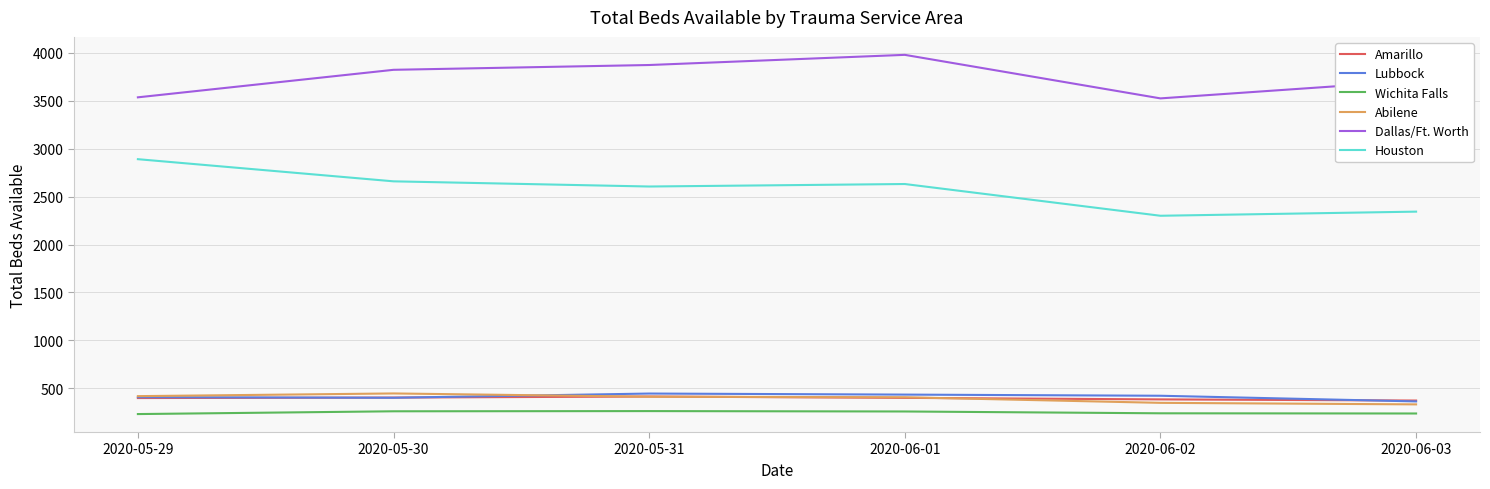

True or false: Dallas/Ft. Worth and Amarillo intersect in this chart.

False